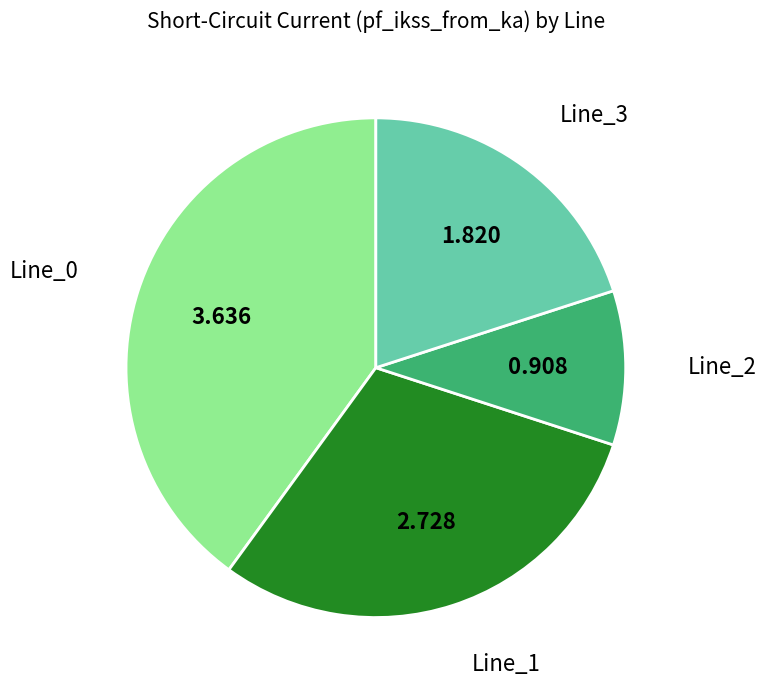

Does Line_1 represent more than half of the total?

No